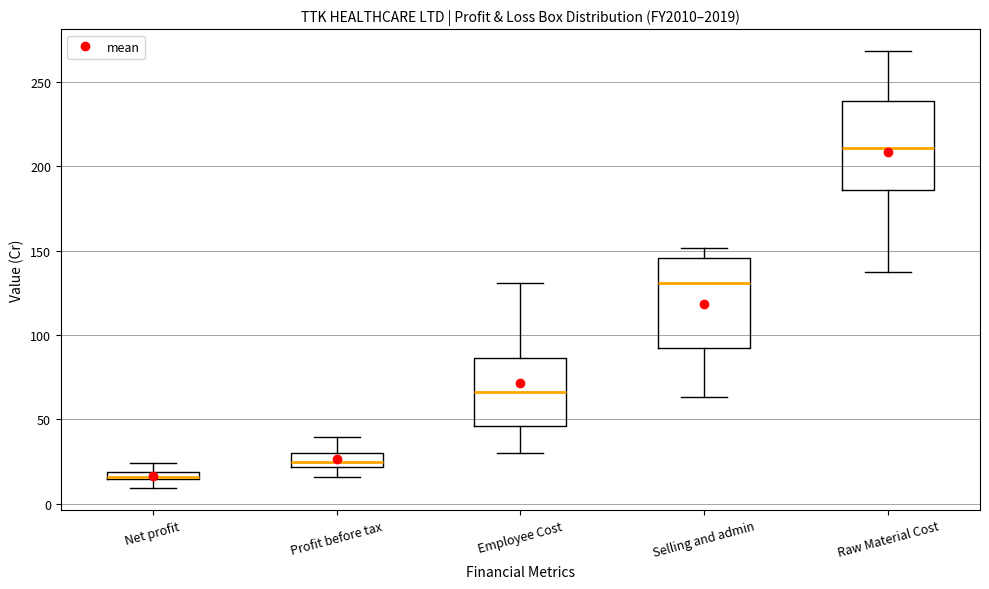

Where does the lower whisker of the box for Selling and admin end on the y-axis? The values are not printed on the chart, so give them approximately, as read against the axis.

65